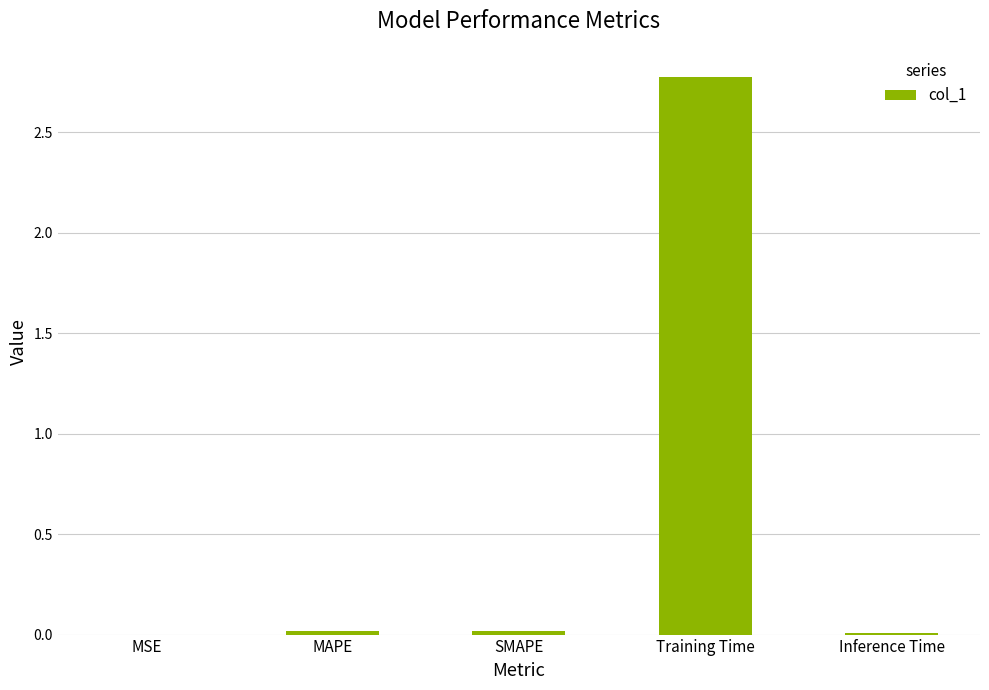

What is the sum of all values?

2.8